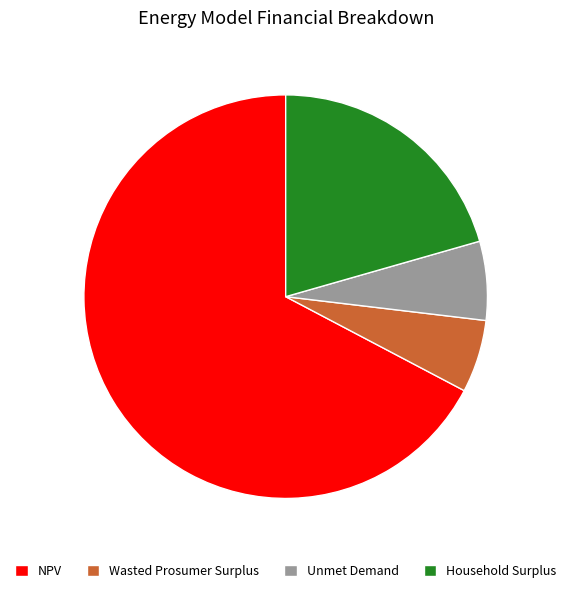

How many segments does this pie chart have?

4